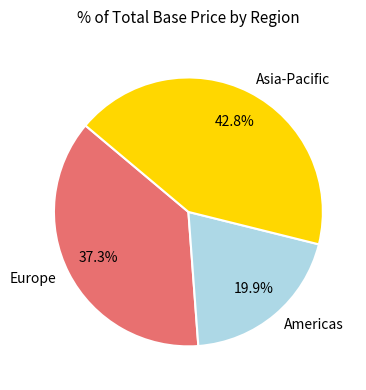

What percentage is NOT represented by Asia-Pacific?

57.2%